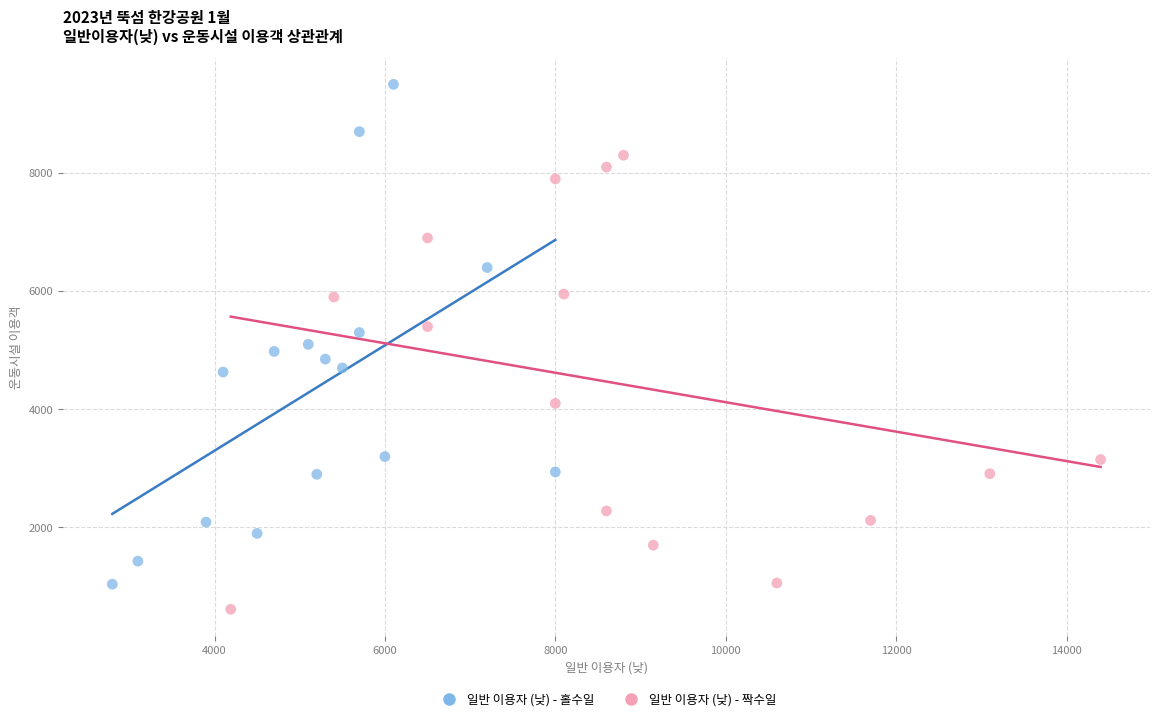

Which series reaches the maximum Y coordinate?

일반 이용자 (낮) - 홀수일